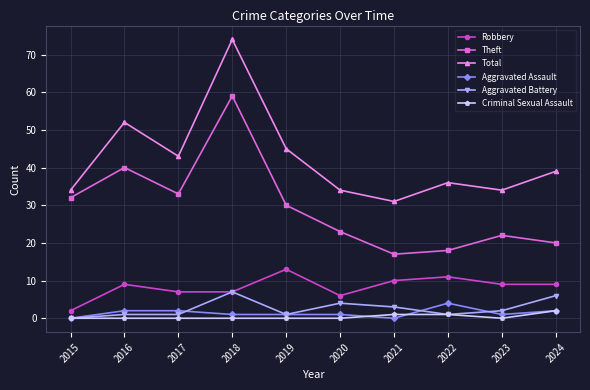

Reading left to right, extract all data points from this chart.

Robbery: 2	9	7	7	13	6	10	11	9	9
Theft: 32	40	33	59	30	23	17	18	22	20
Total: 34	52	43	74	45	34	31	36	34	39
Aggravated Assault: 0	2	2	1	1	1	0	4	1	2
Aggravated Battery: 0	1	1	7	1	4	3	1	2	6
Criminal Sexual Assault: 0	0	0	0	0	0	1	1	0	2